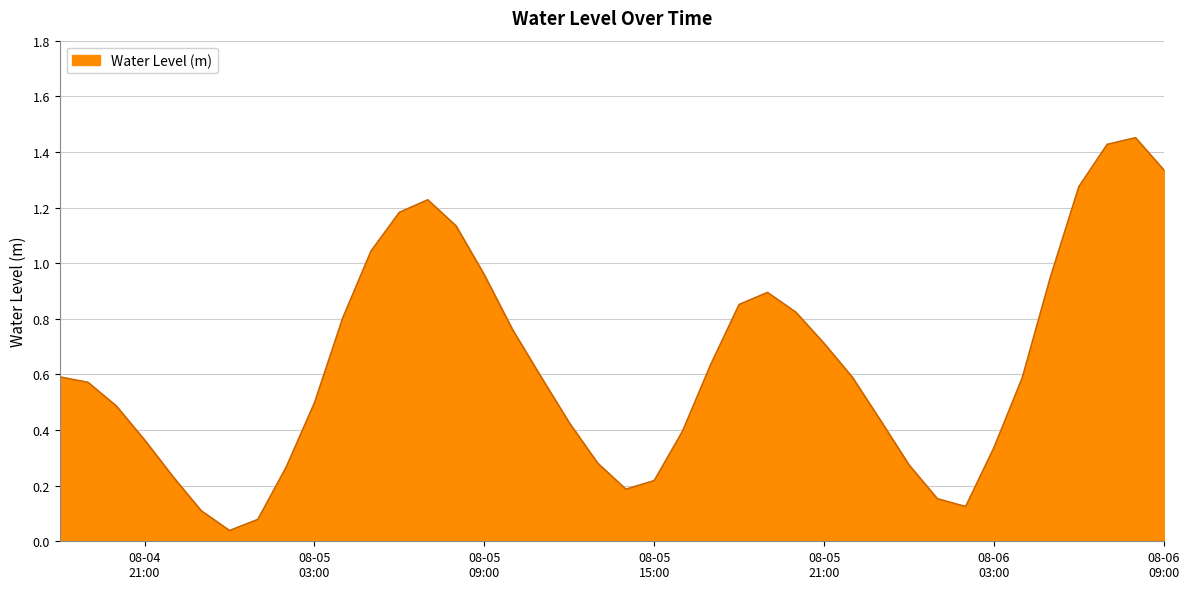

What is the label of the 32nd point from the left?

2025-08-06 01:00:00